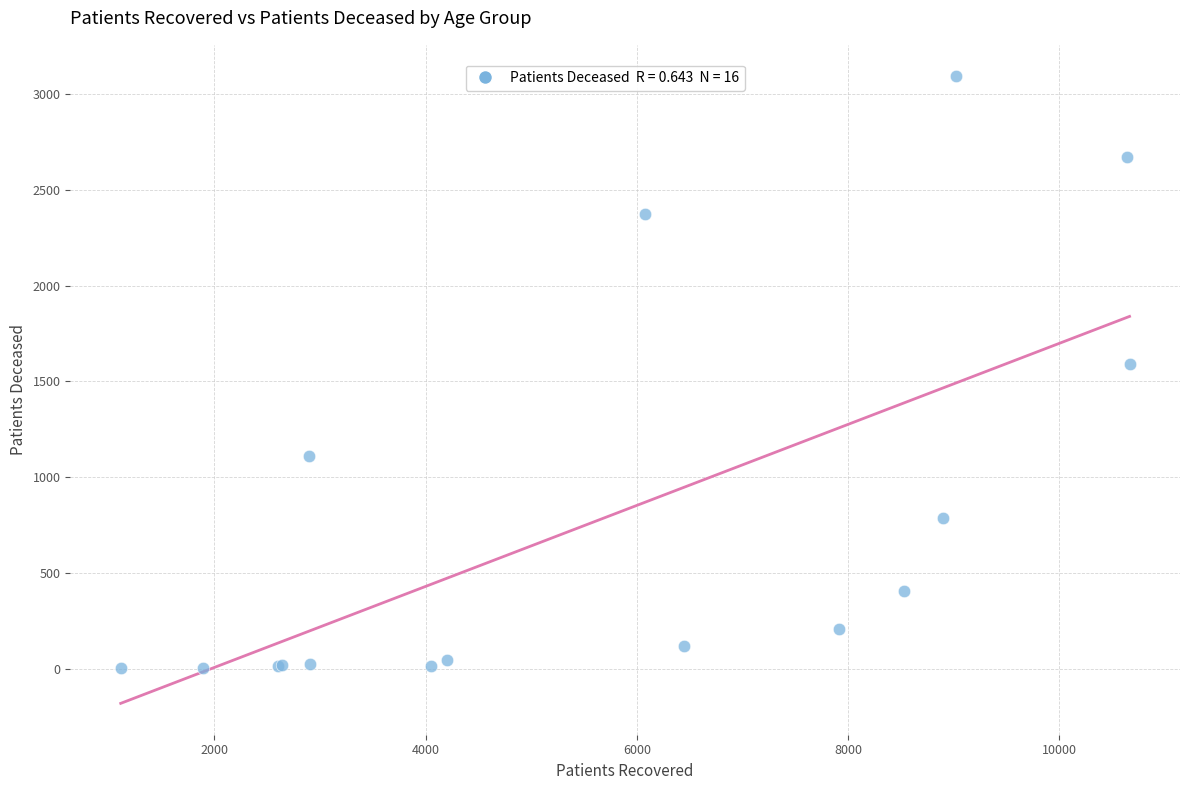

What Y value in the scatter plot is closest to 1548?

1592